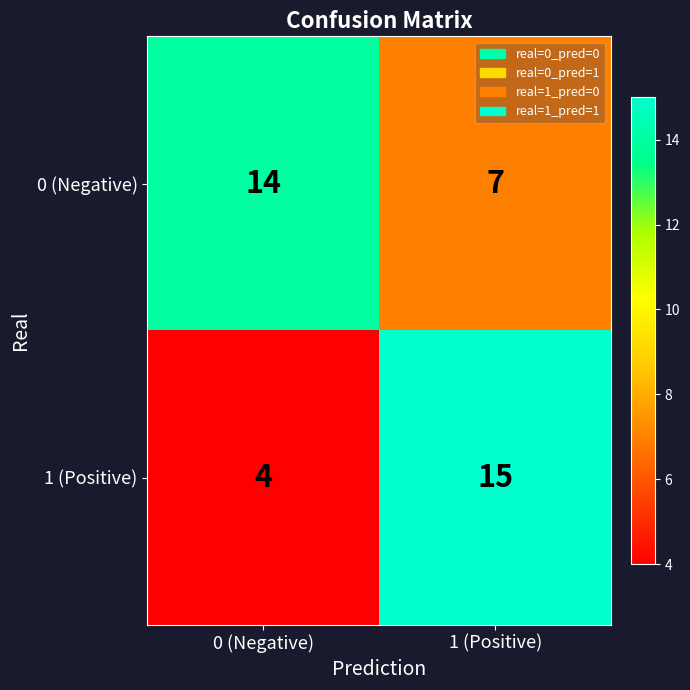

What is the difference between the 0 (Negative) values at 0 (Negative) and 1 (Positive)?

7